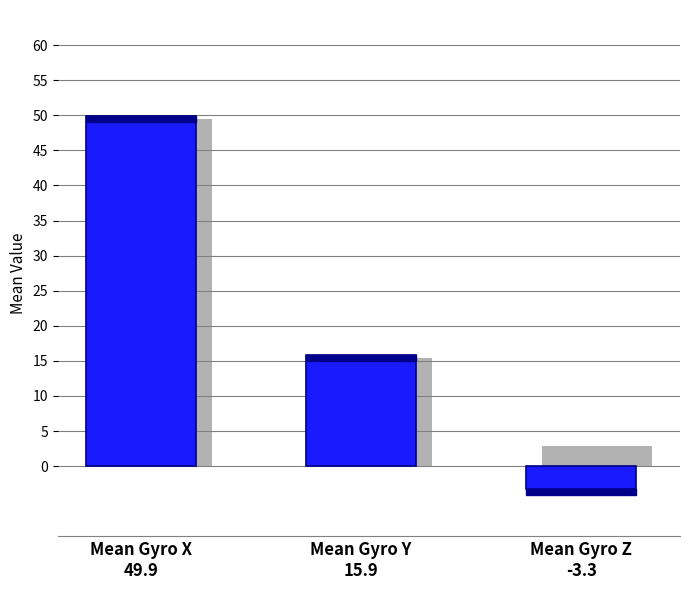

Reading right to left, list all the values displayed in this chart.

Mean Gyro Z
-3.3=-3.2	Mean Gyro Y
15.9=15.8	Mean Gyro X
49.9=49.9